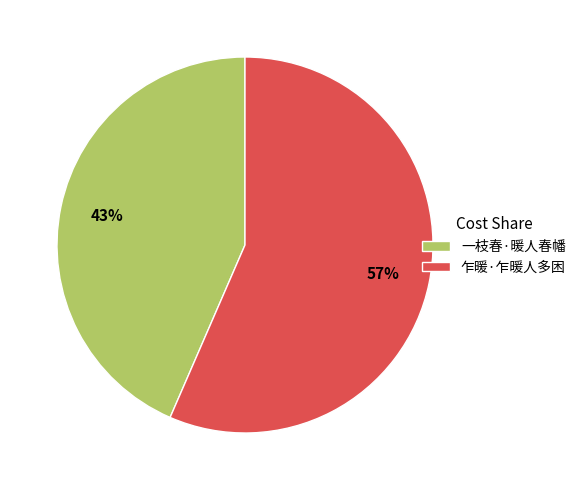

To the nearest percent, what is the combined percentage of 一枝春·暖人春幡 and 乍暖·乍暖人多困?

100%